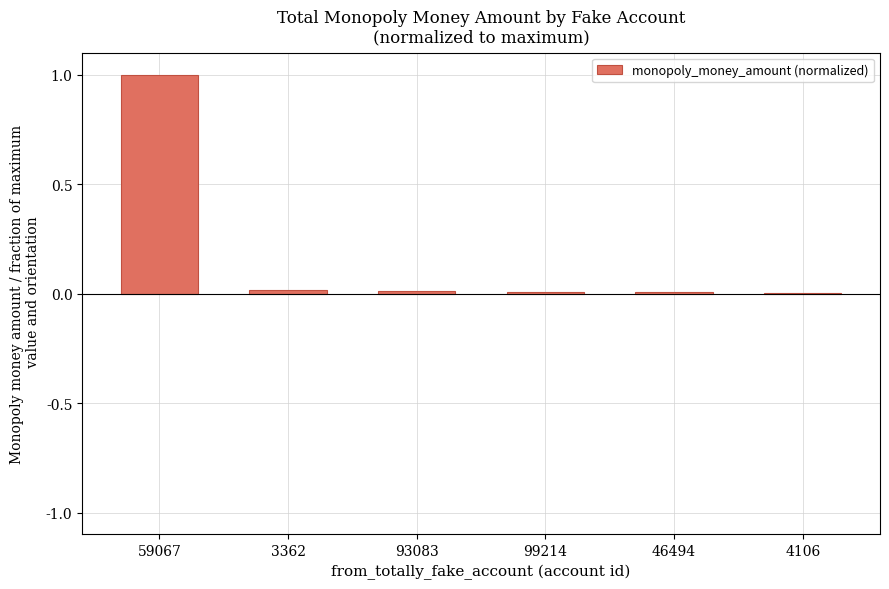

What is the sum of all values?

1.0